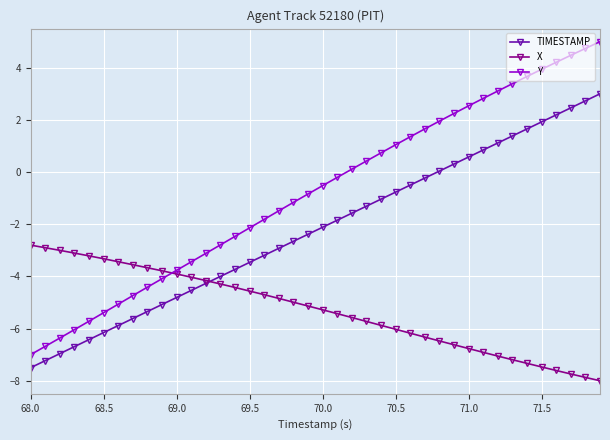

Rank the series by their maximum value, from highest to lowest.

Y, TIMESTAMP, X